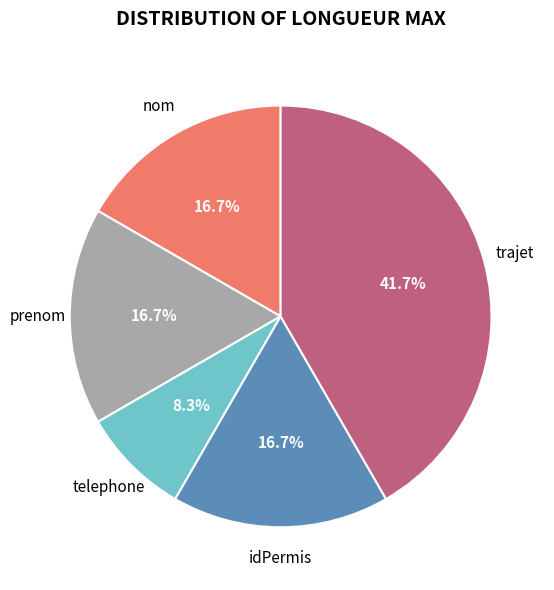

True or false: idPermis accounts for 31% of the total.

False